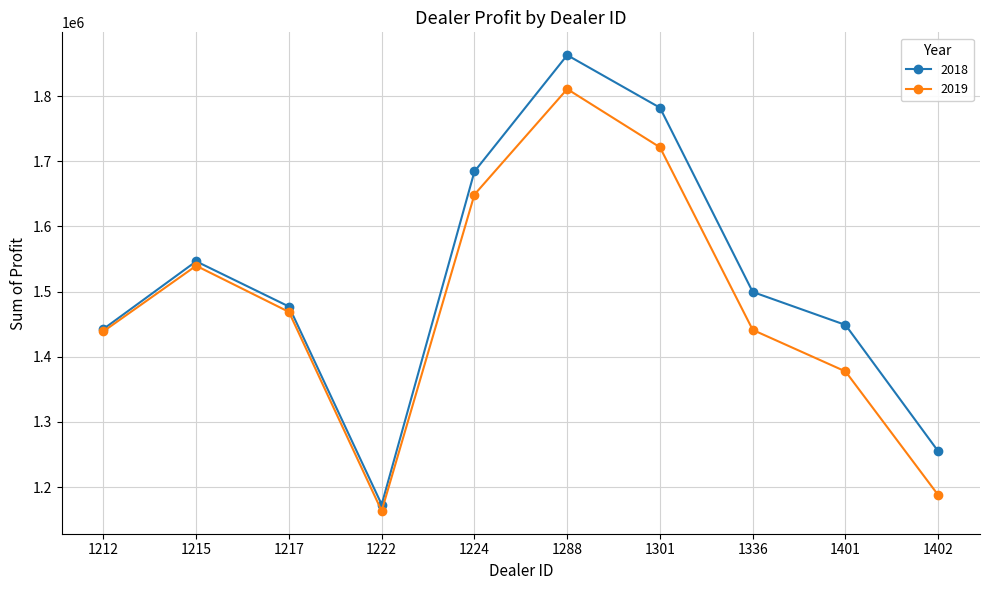

At how many categories does at least one series exceed 1297433?

8